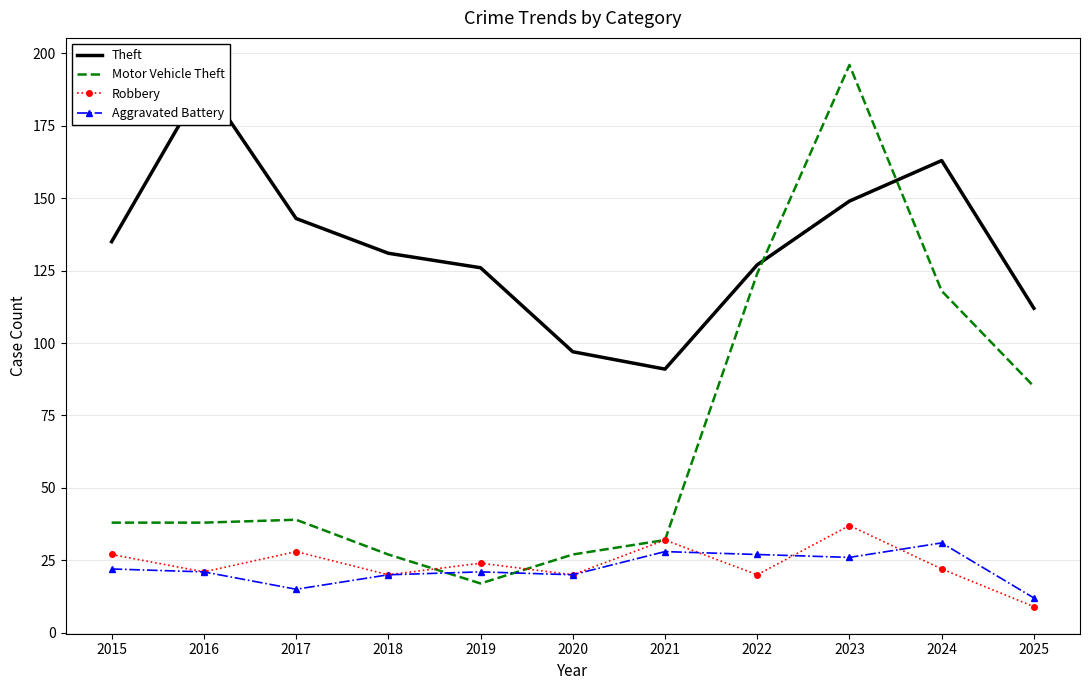

What is the difference between the Robbery values at 2018 and 2025?

11